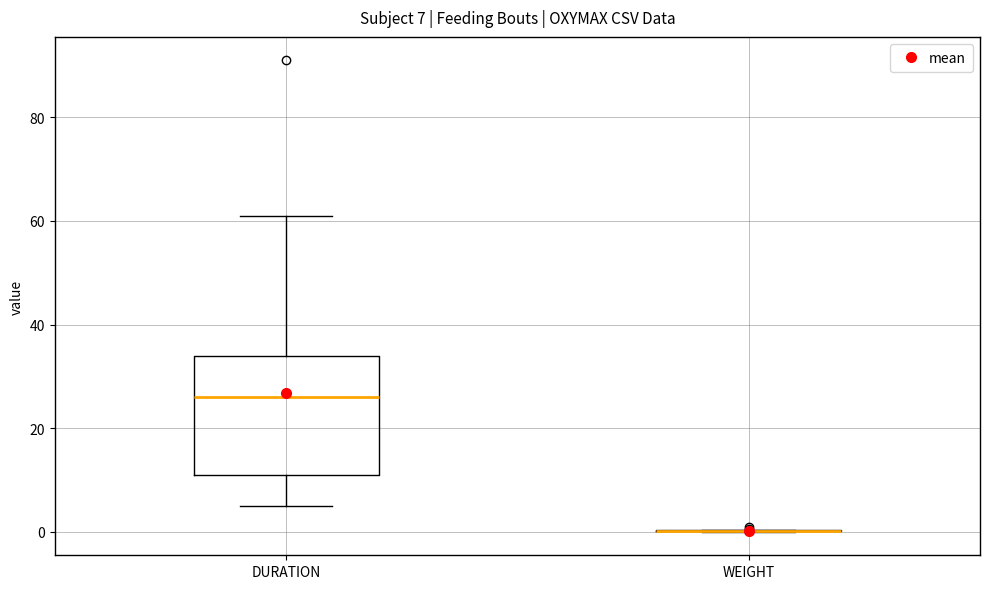

Which box is the tallest, from its lower edge to its upper edge?

DURATION